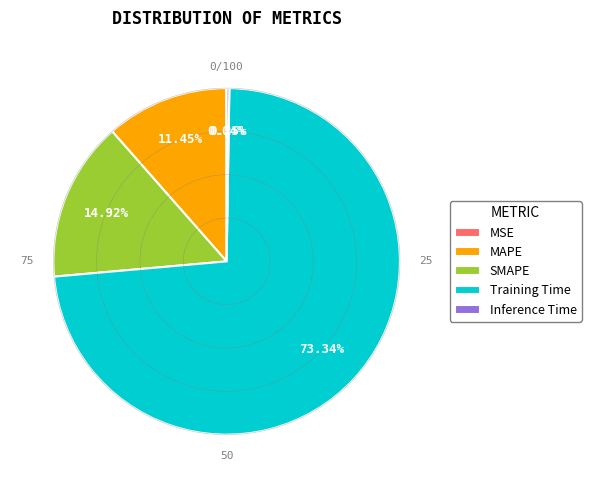

Which category has the biggest portion of the pie?

Training Time